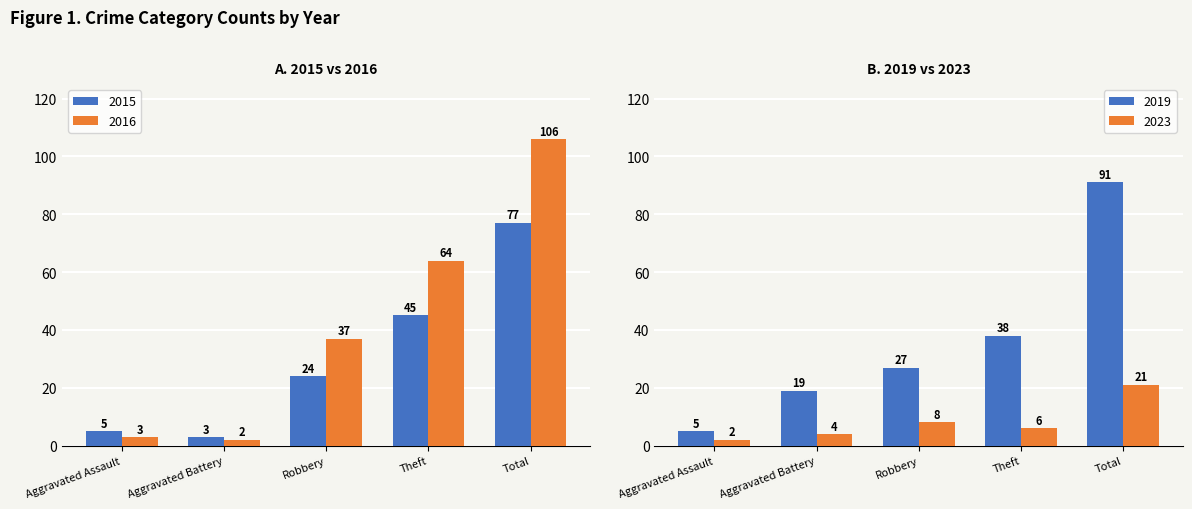

How many categories are shown in the chart?

5